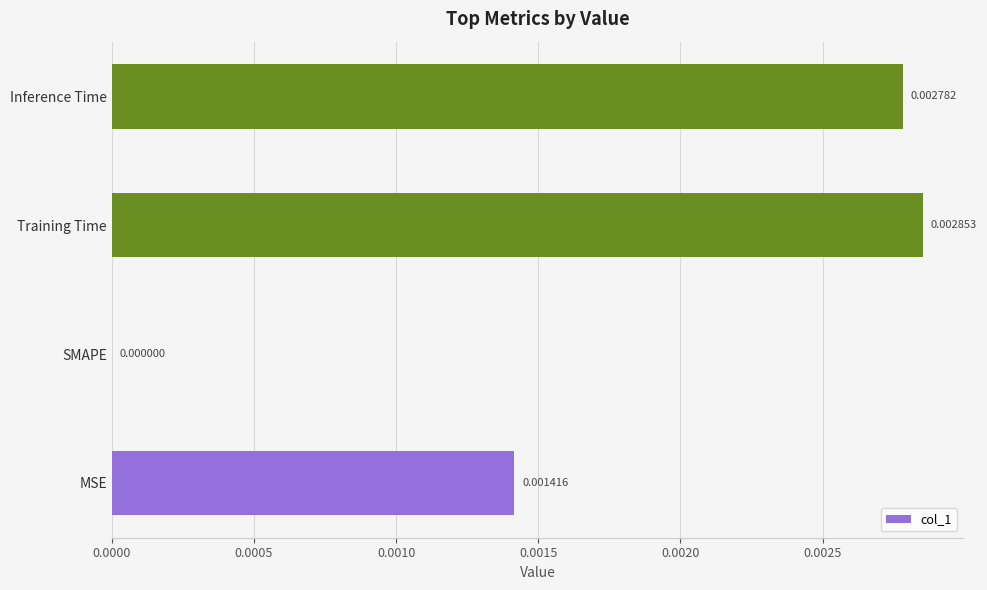

How many positive values are there?

3